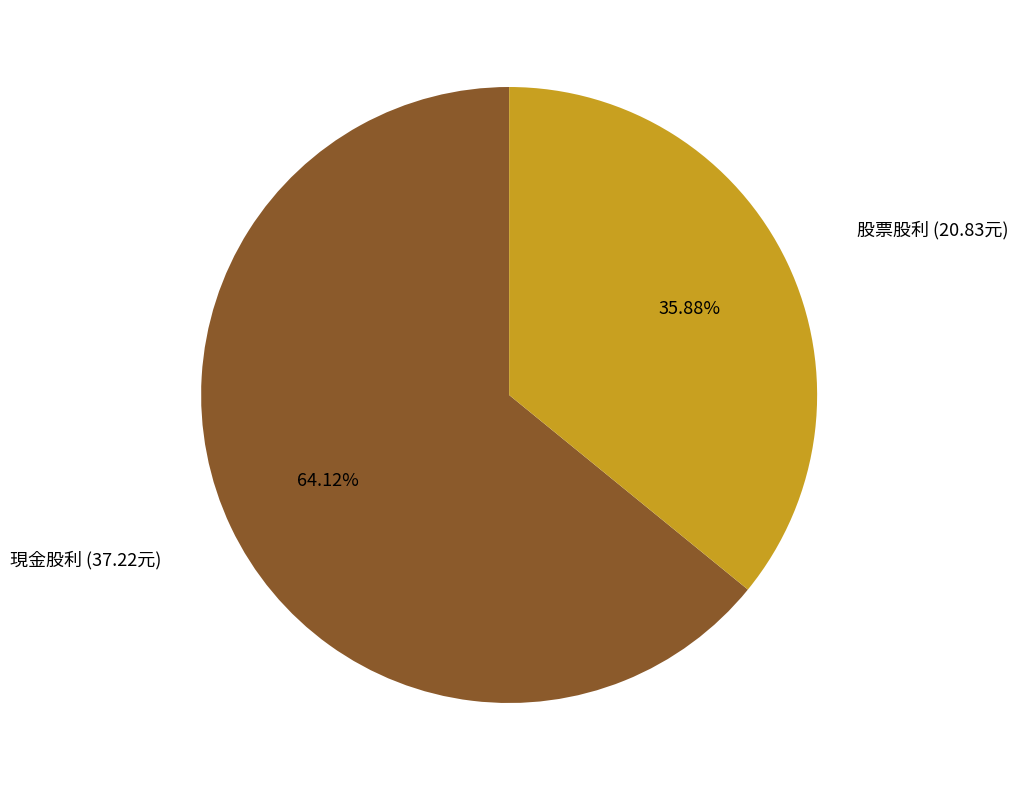

What is the ratio of the value at 股票股利 to the value at 現金股利?

0.6